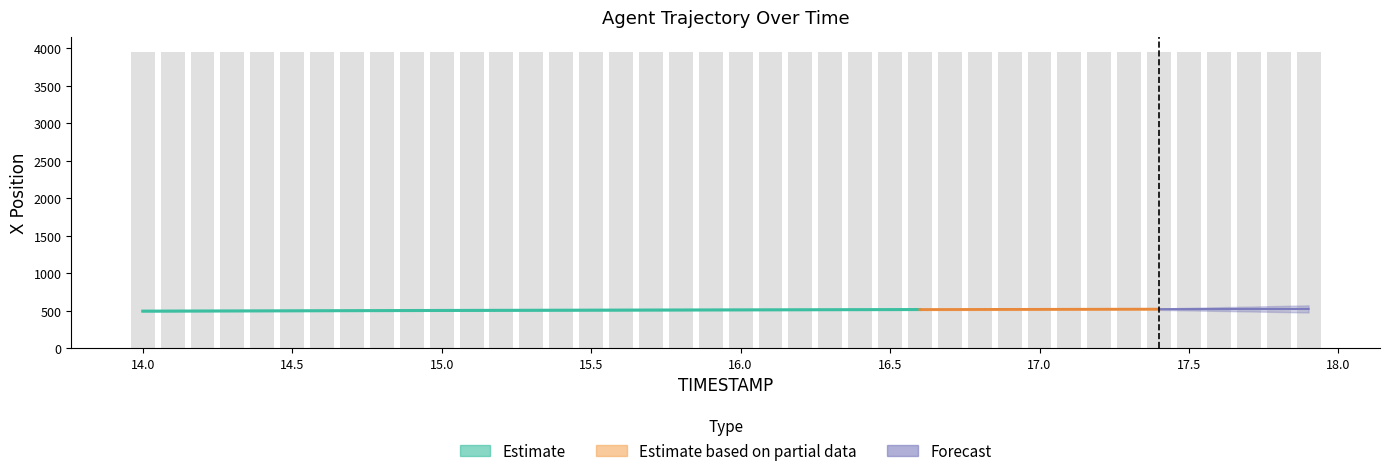

Is it true that Y equals 3956.7 at 14.7?

True